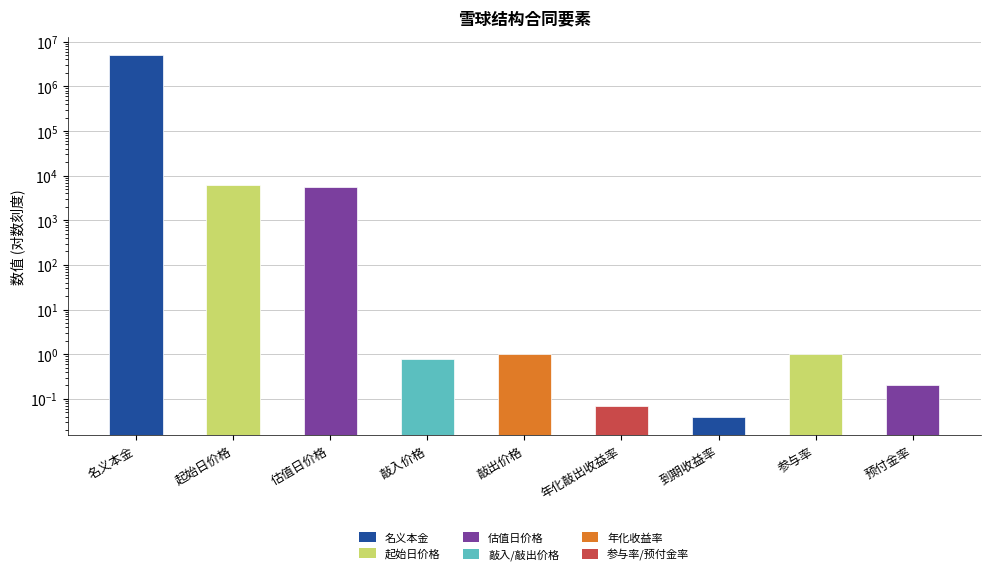

Reading left to right, what are all the values shown in this chart?

5000000.0	6016.6	5528.2	0.8	1.0	0.1	0.0	1.0	0.2